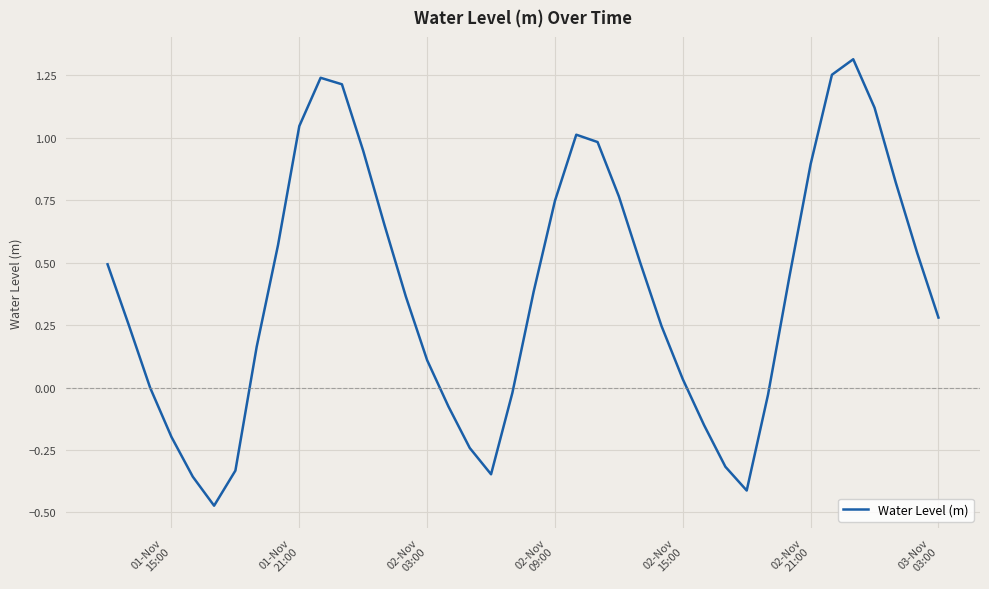

True or false: the data has more than 2 interior local peaks.

True